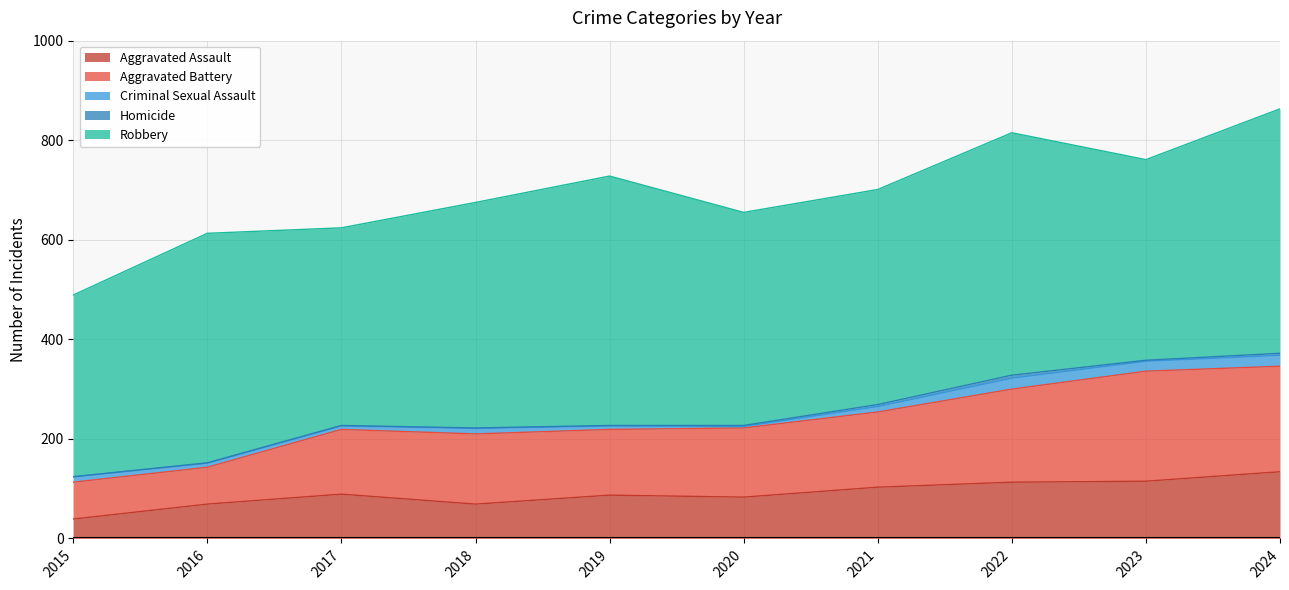

Which series has the largest range (max minus min)?

Aggravated Battery